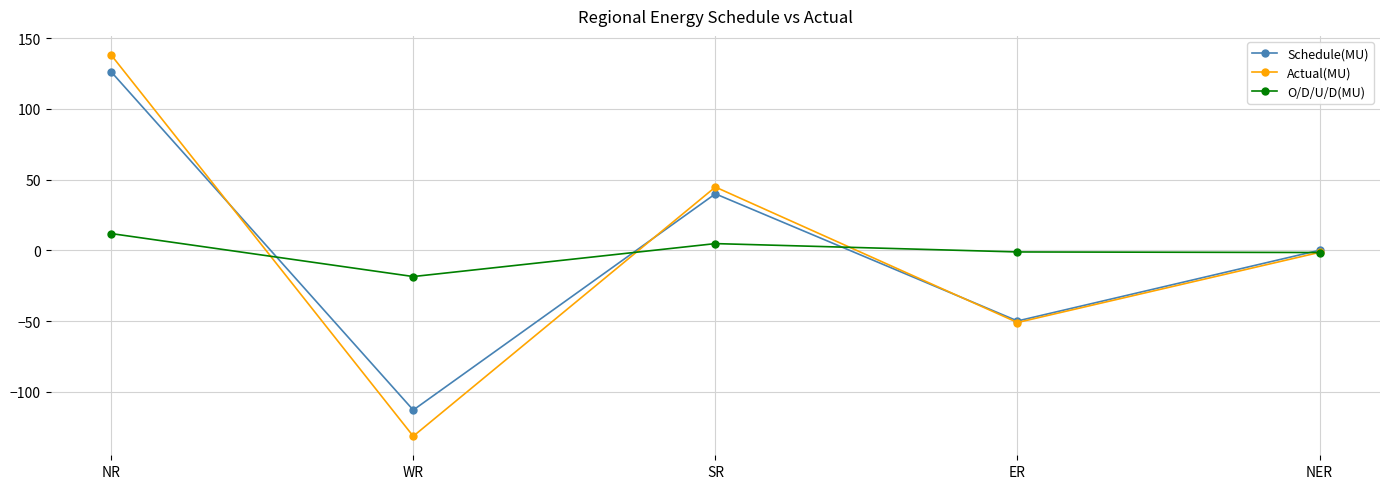

At which label does O/D/U/D(MU) first exceed -1?

NR